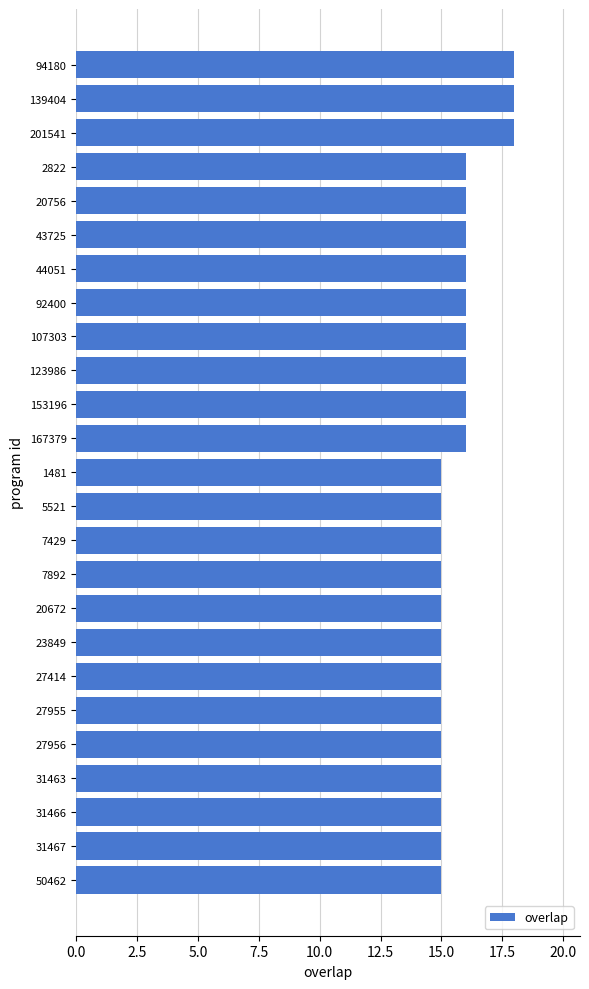

Is it true that the value at 27414 is 8?

False